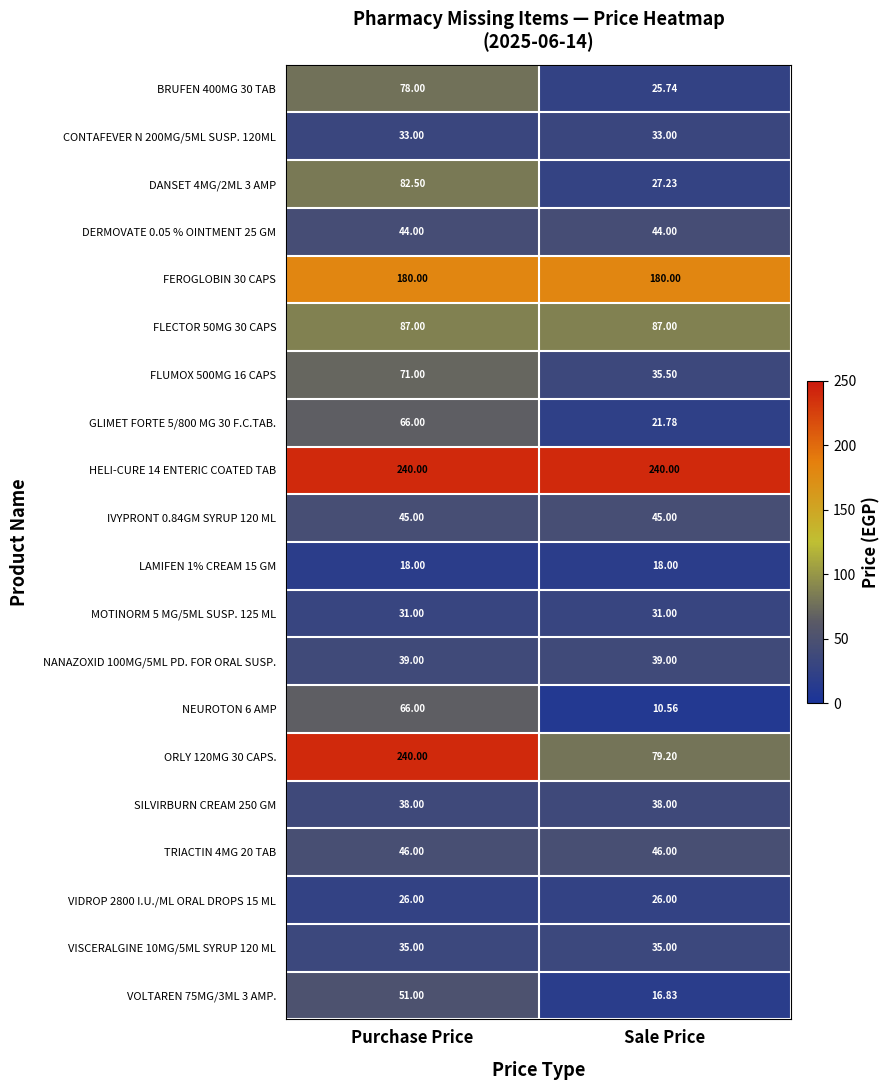

Is the value of MOTINORM 5 MG/5ML SUSP. 125 ML at Purchase Price greater than the value of NANAZOXID 100MG/5ML PD. FOR ORAL SUSP. at Sale Price?

No